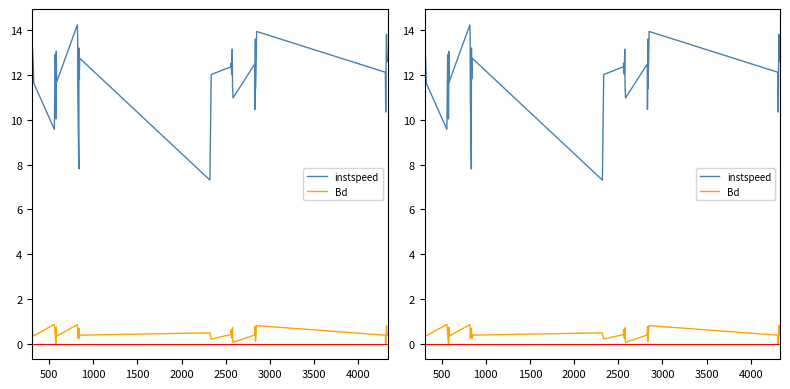

The value of Bd at 4500 is 0.3. True or false?

False